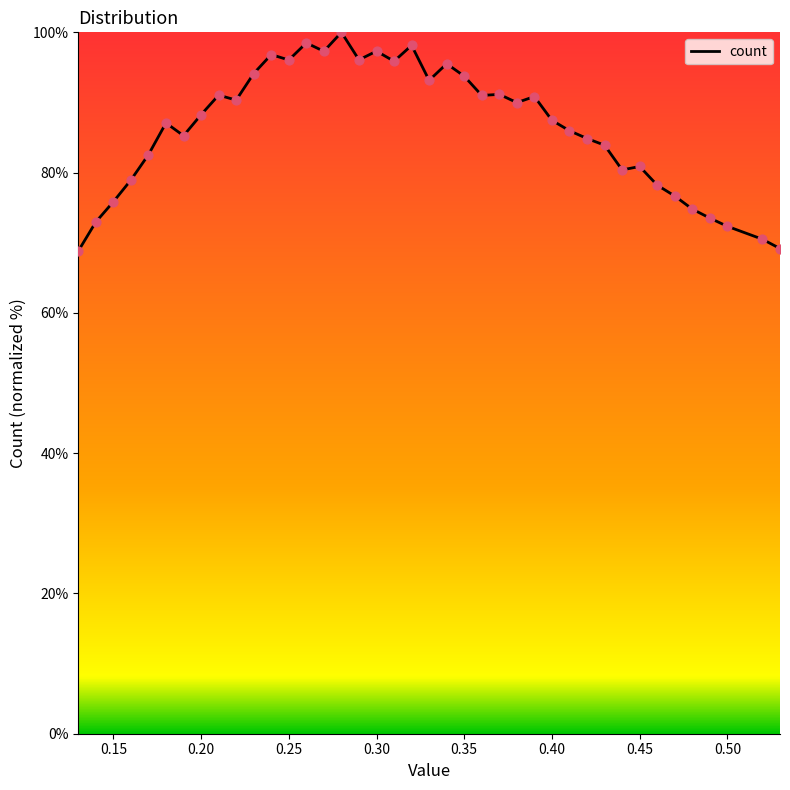

What is the minimum value shown in the chart?

68.8